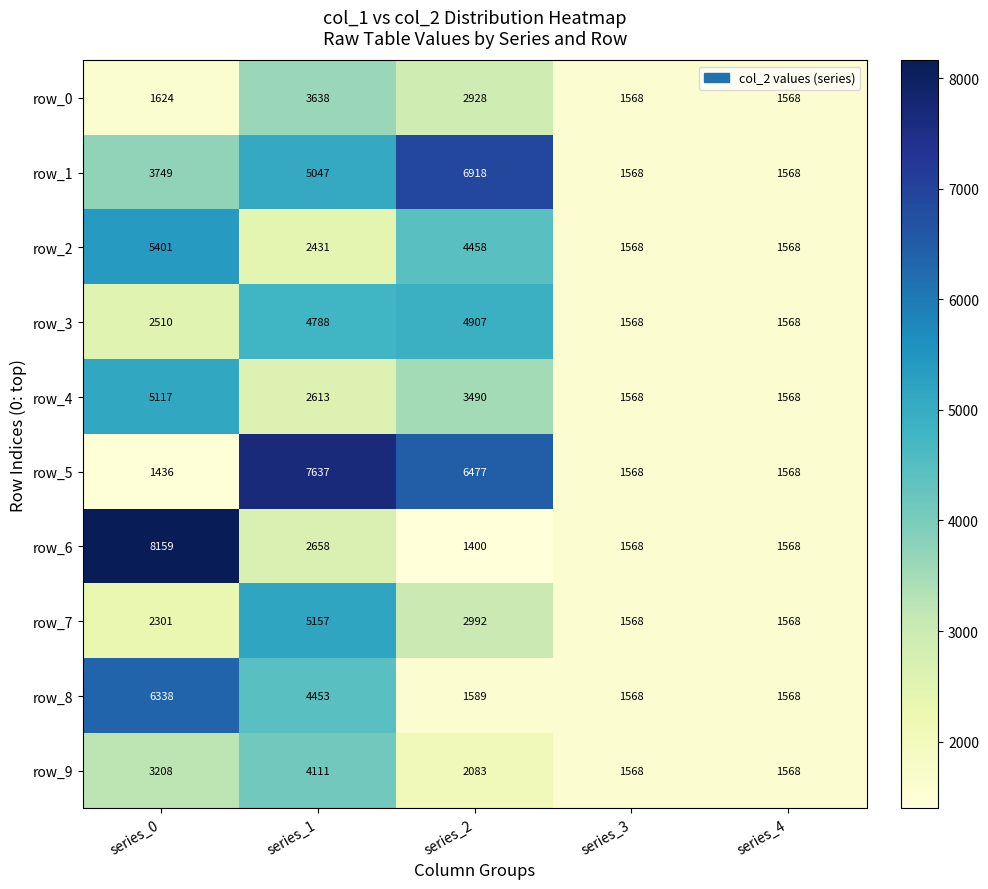

What is the minimum value for row_7?

1568